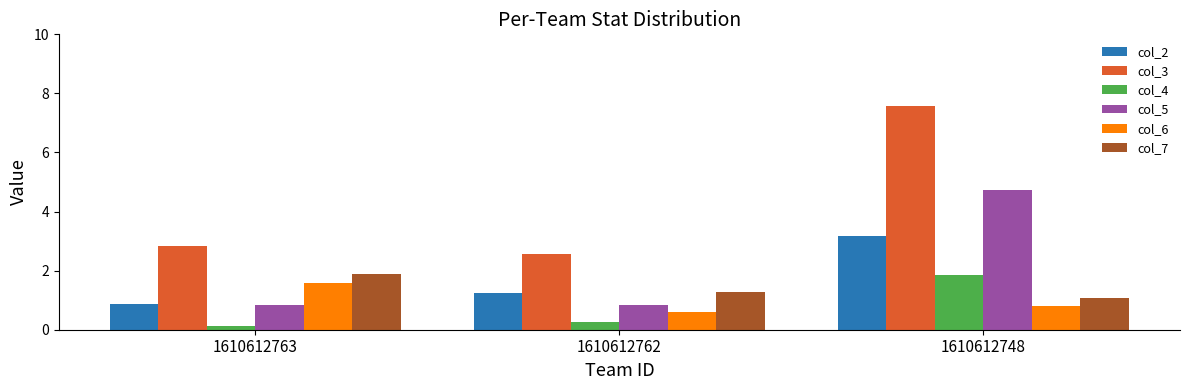

Is the value of col_4 at 1610612763 greater than the value of col_6 at 1610612748?

No